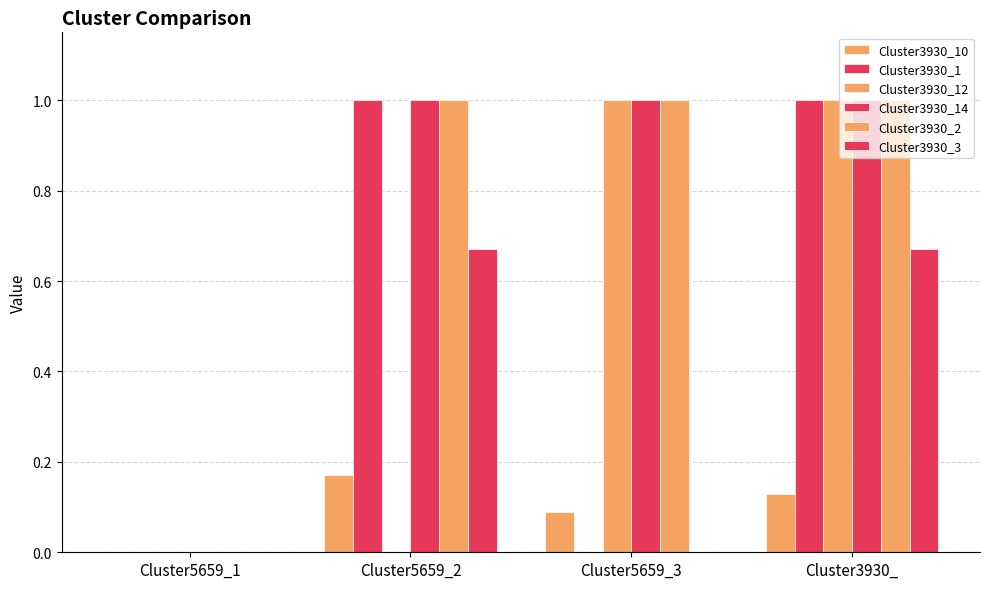

The Cluster3930_14 series shows 1.0 at Cluster3930_. True or false?

True